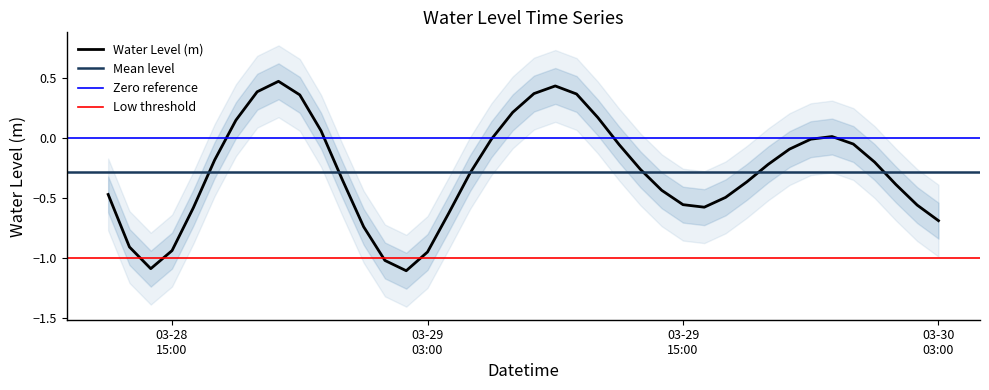

True or false: the data shows -0.1 at 2023-03-30 00:00:00.

False